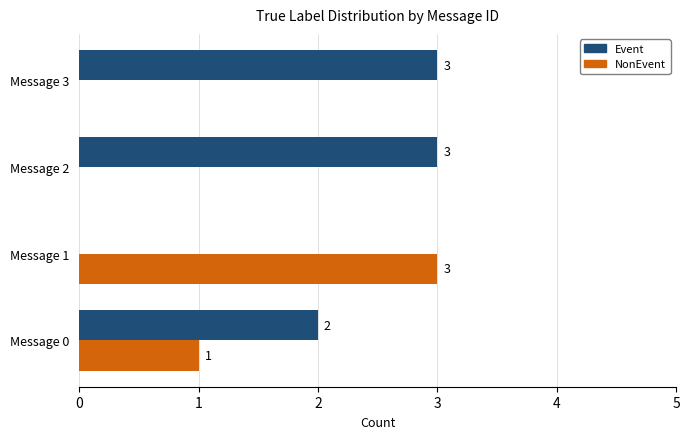

How many Event values are between 2 and 3?

3